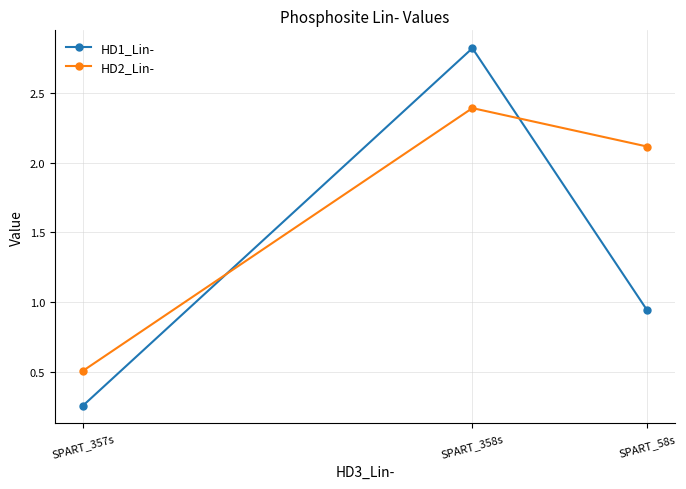

How many series are shown in this chart?

2